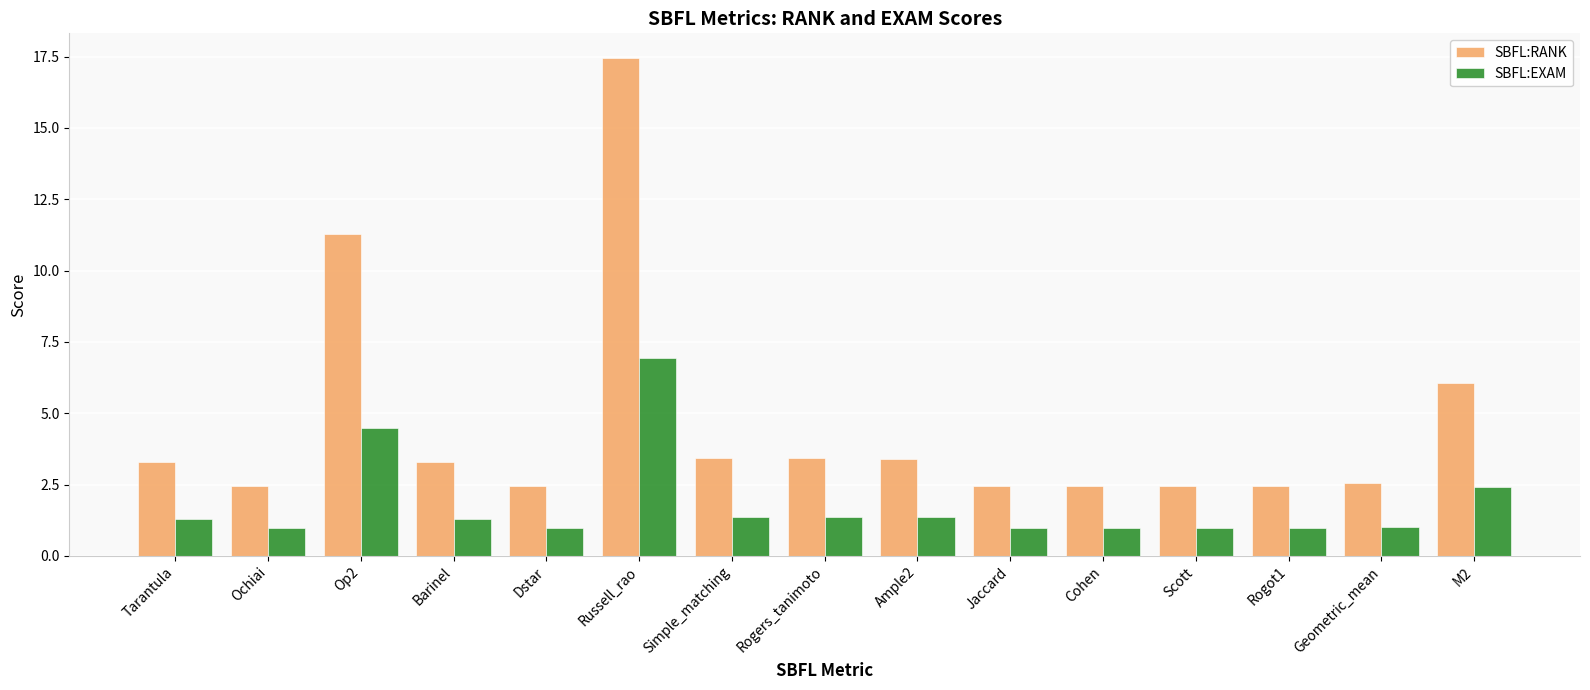

Are the bars horizontal?

No